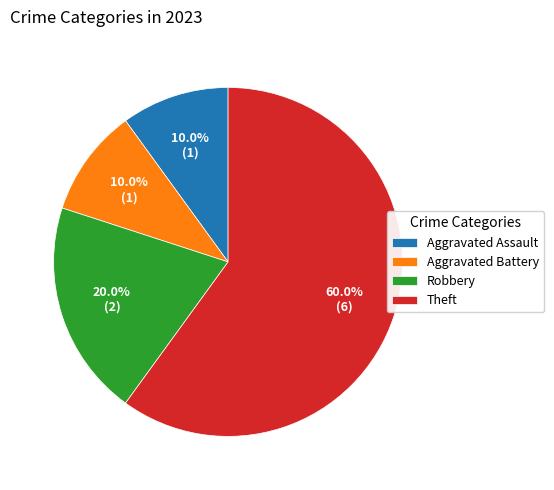

What is the total percentage of Robbery and Theft?

80.0%